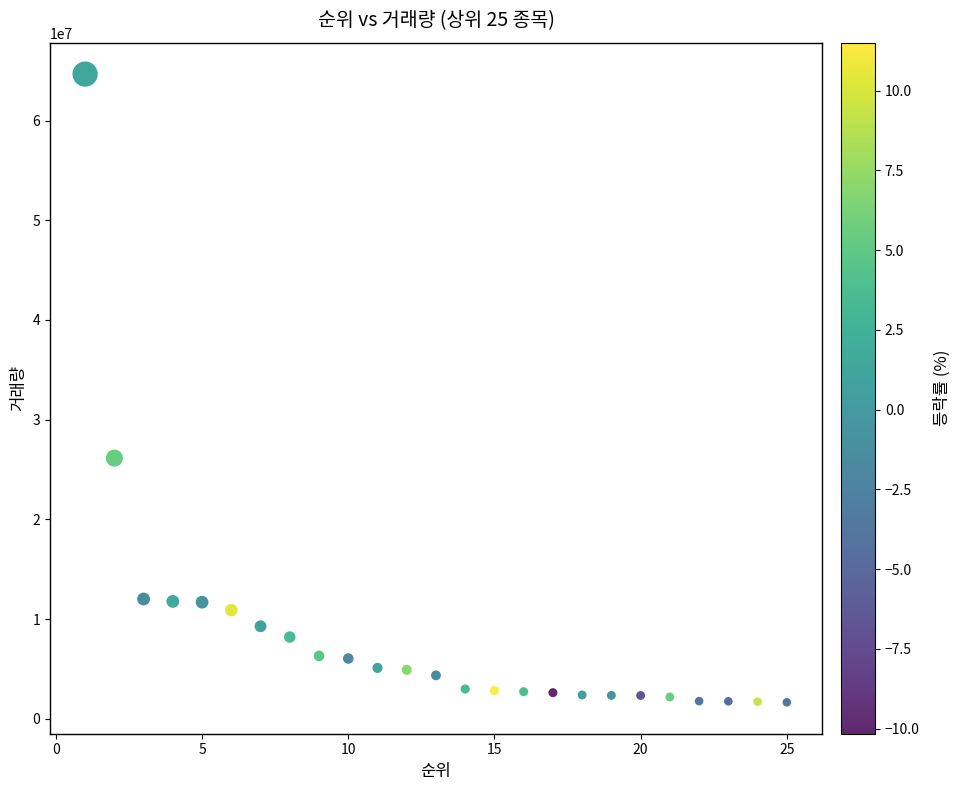

What is the range of Y values (max minus min)?

63004620